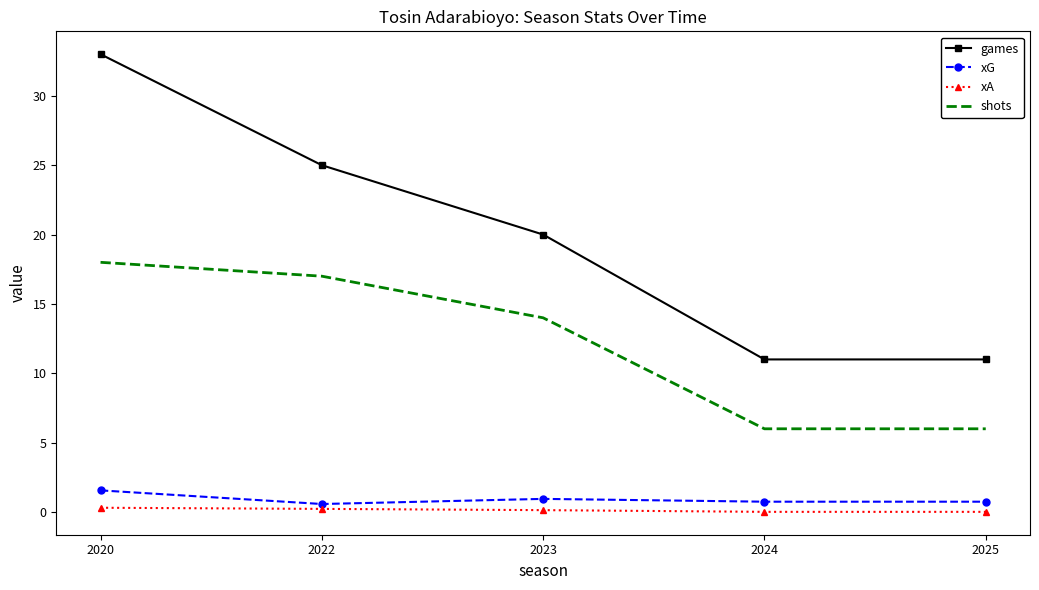

At which label is games closest to 22?

2023